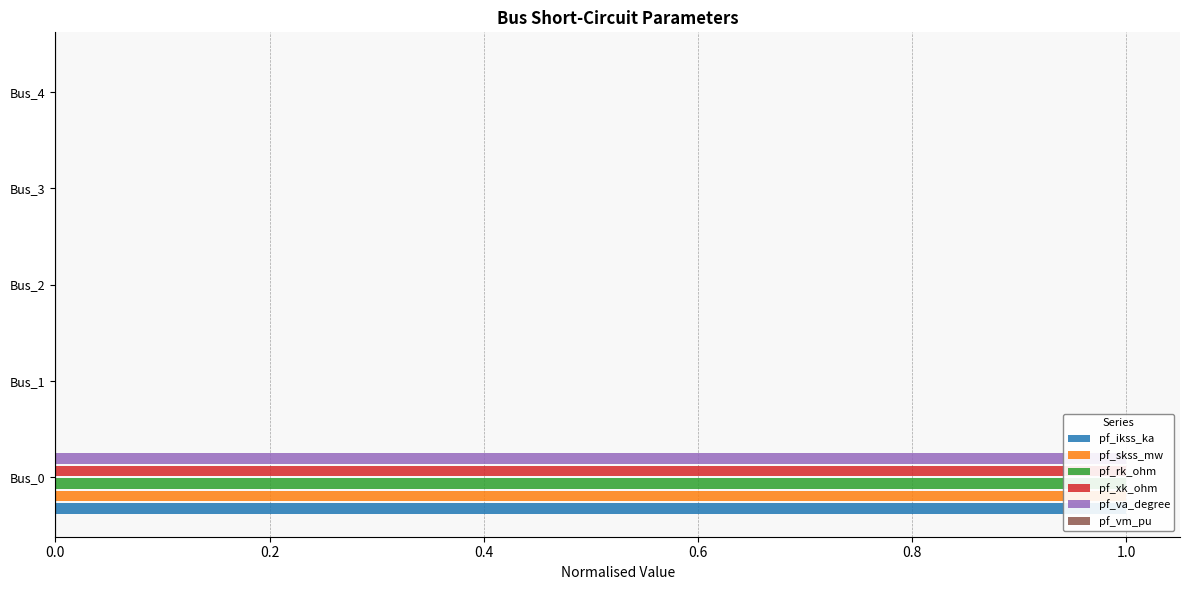

Reading left to right, transcribe all the data shown in this chart.

pf_ikss_ka: 1.0	0.0	0.0	0.0	0.0
pf_skss_mw: 1.0	0.0	0.0	0.0	0.0
pf_rk_ohm: 1.0	0.0	0.0	0.0	0.0
pf_xk_ohm: 1.0	0.0	0.0	0.0	0.0
pf_va_degree: 1.0	0.0	0.0	0.0	0.0
pf_vm_pu: 0.1	0.1	0.1	0.1	0.1